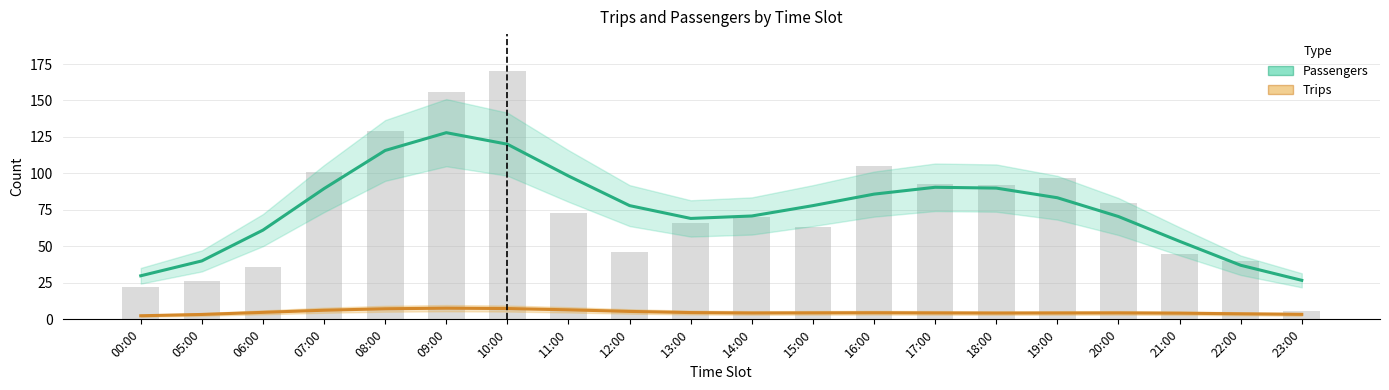

The Trips series shows 4.2 at 21:00. True or false?

True